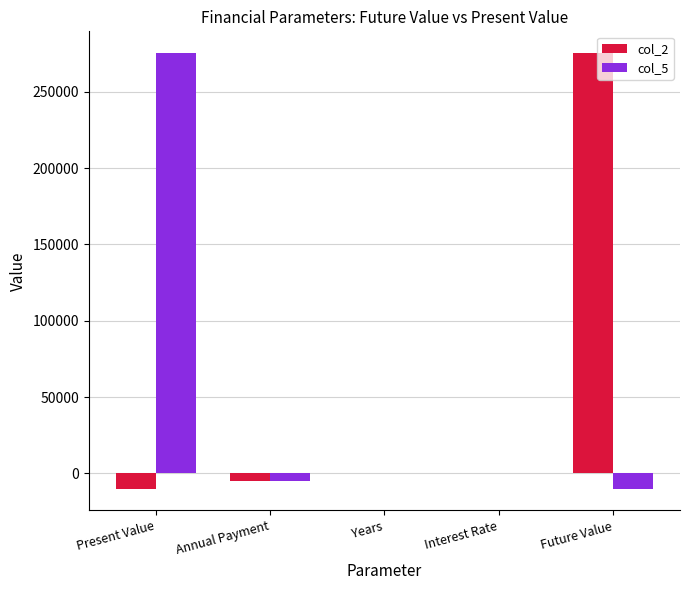

Does the chart contain stacked bars?

No